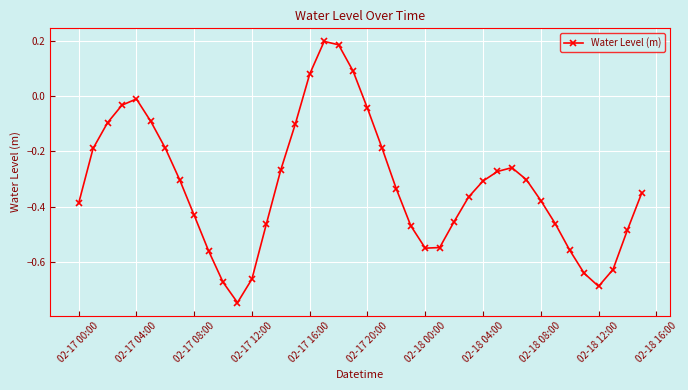

How many interior local valleys (lower than both neighbors) does the data have?

3